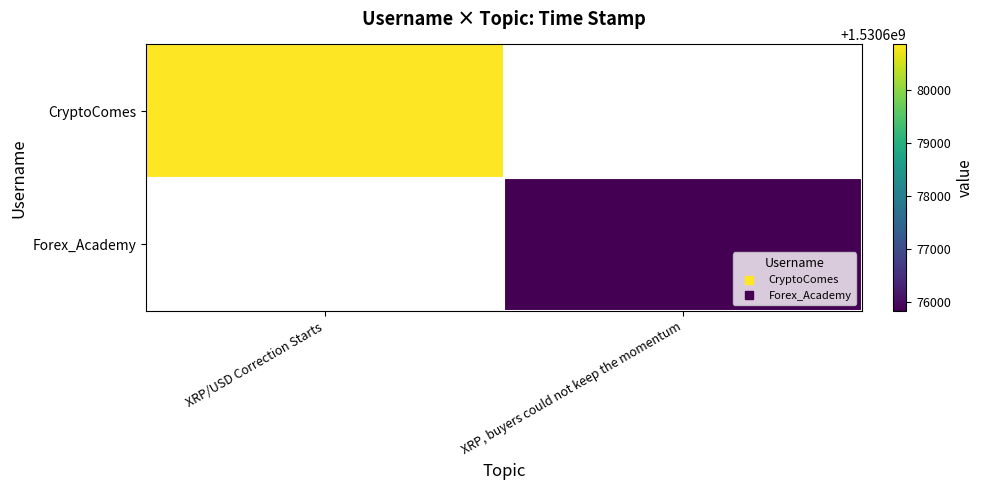

Rank the categories by CryptoComes value from lowest to highest.

XRP/USD Correction Starts, XRP, buyers could not keep the momentum